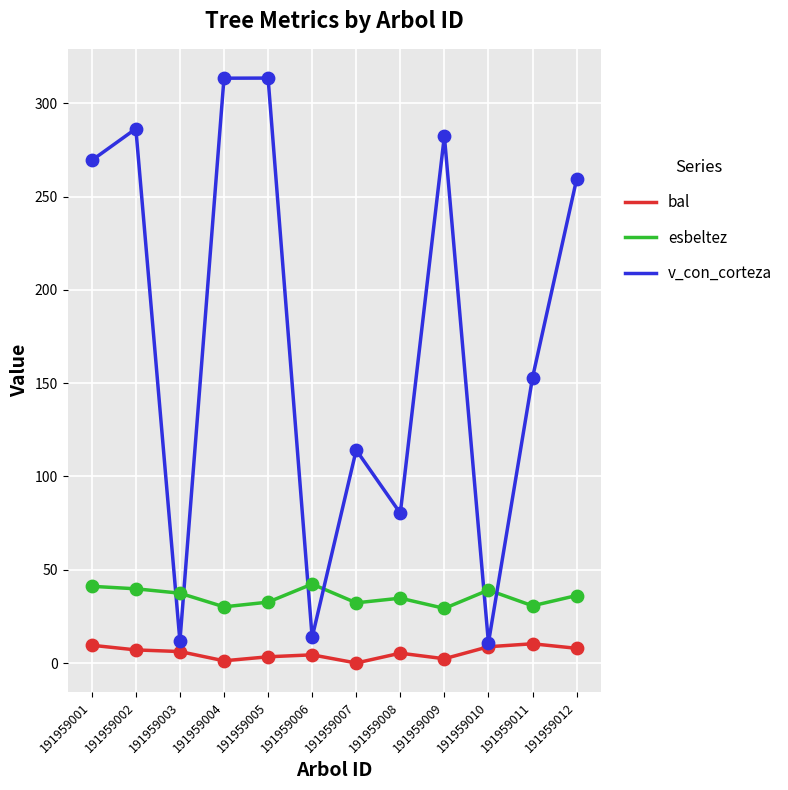

Which series has the largest total across all categories?

v_con_corteza